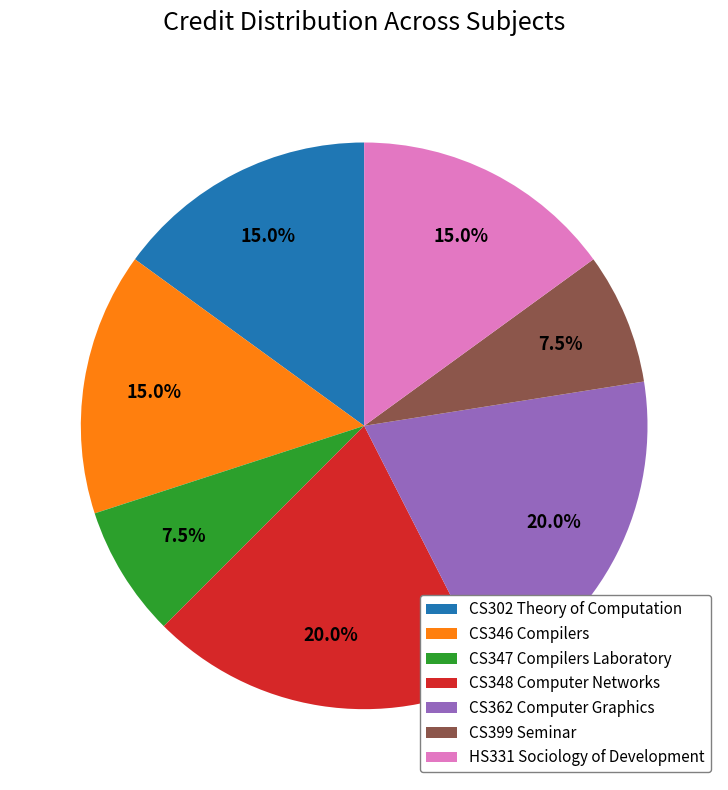

Does any single category account for the majority?

No